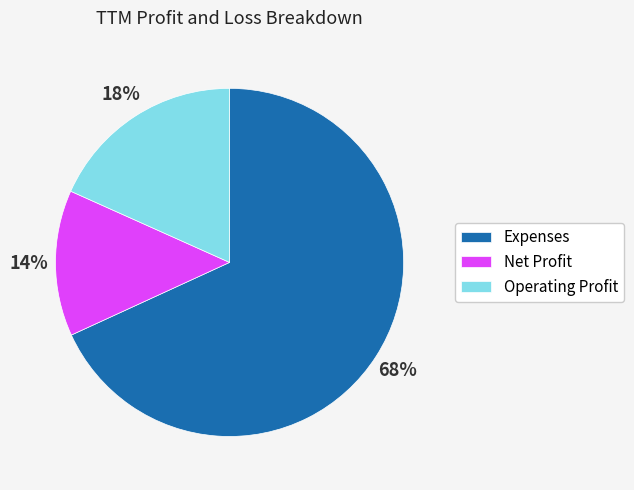

Rank the categories by value from highest to lowest.

Expenses, Operating Profit, Net Profit